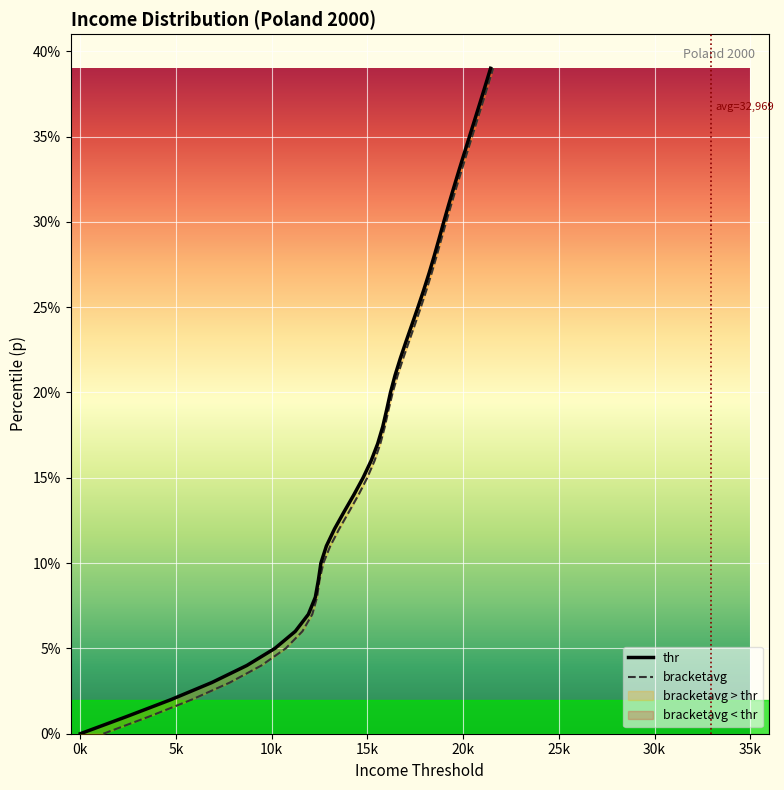

What is the value of the bracketavg point at the 18th from the left?

0.2